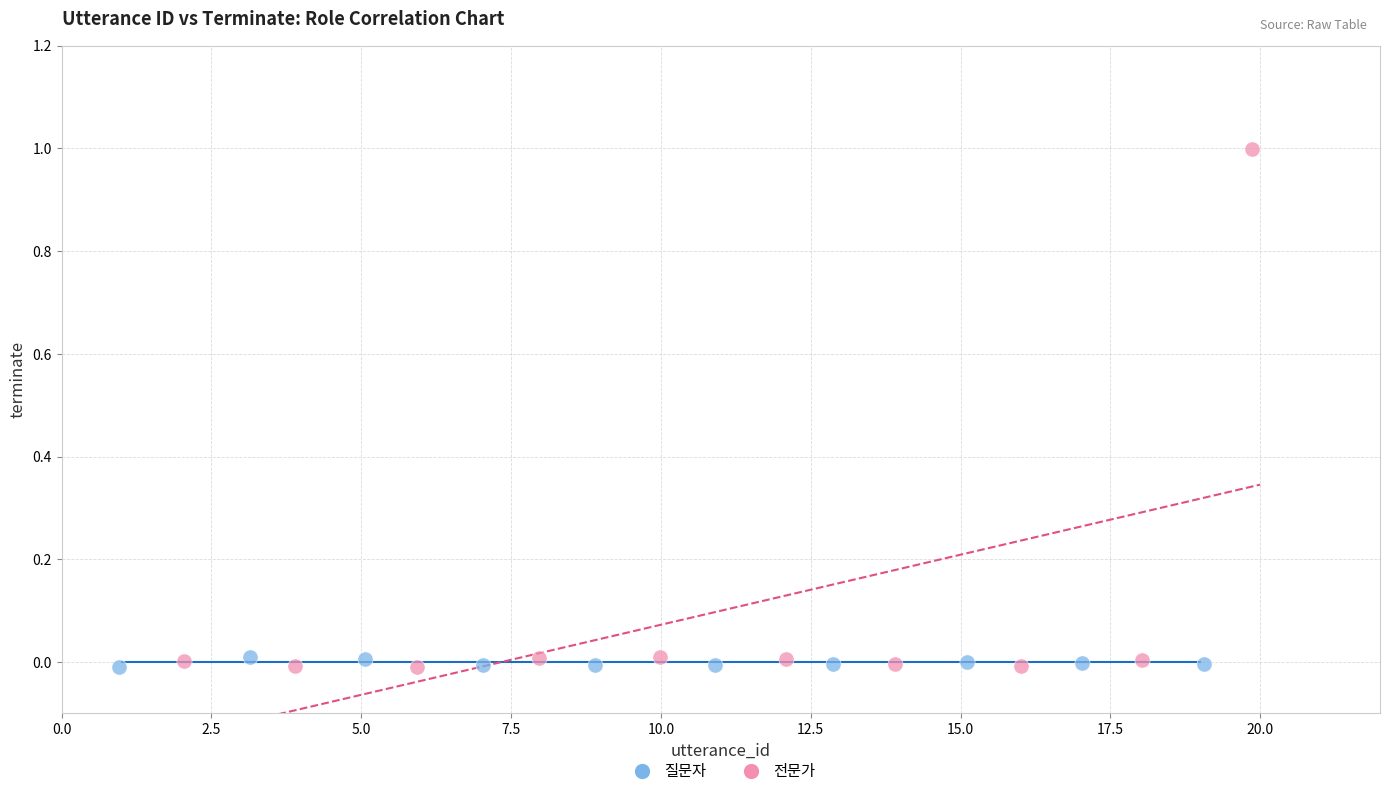

Which series has the widest spread of Y values?

전문가